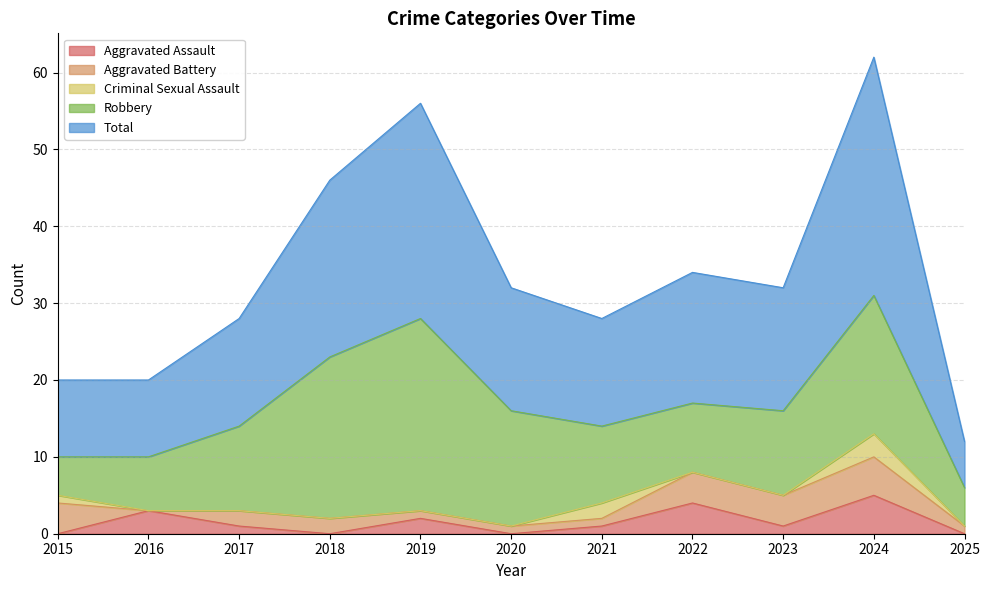

True or false: Robbery and Total intersect in this chart.

False